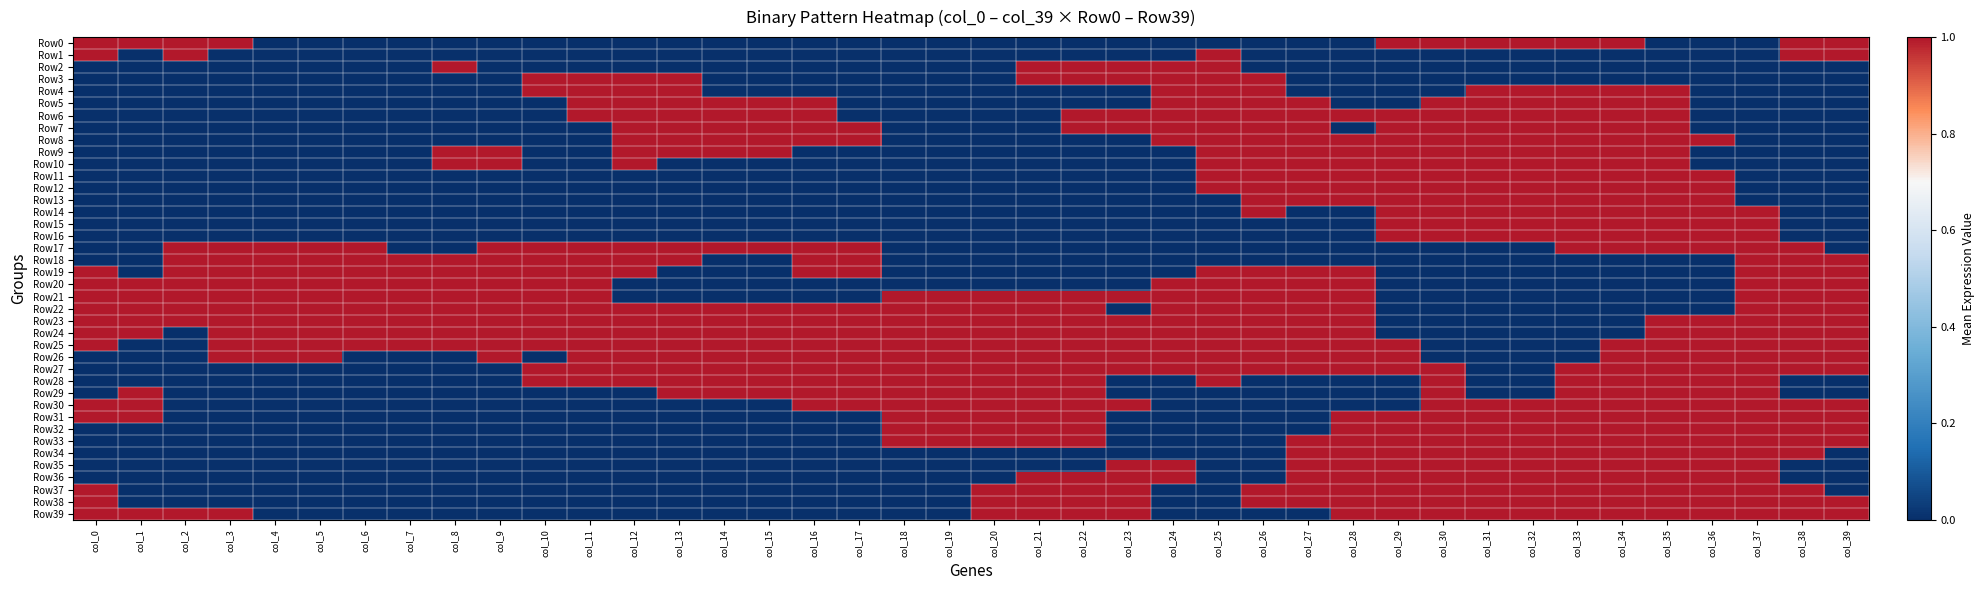

Between col_6 and col_14, which series saw the biggest shift?

Row5